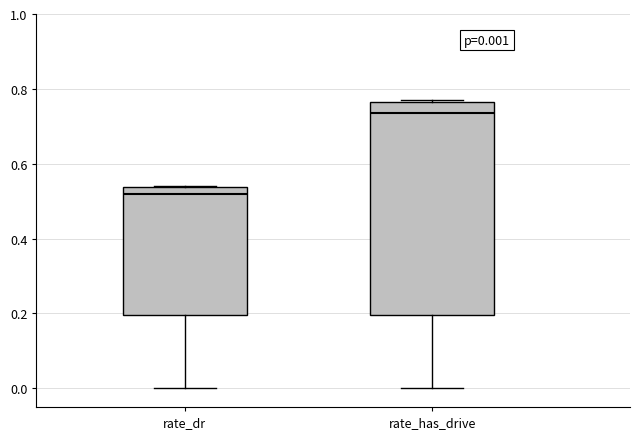

Which box has the highest median line?

rate_has_drive